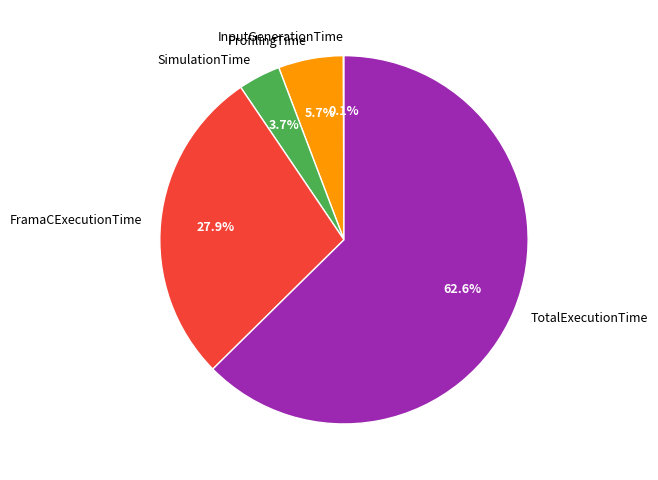

Combined, do ProfilingTime and TotalExecutionTime account for over 50%?

Yes